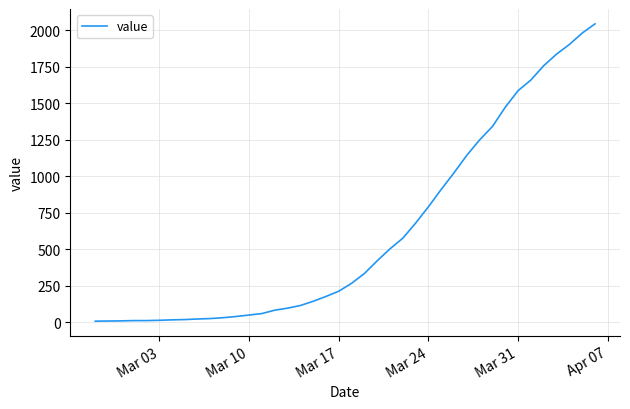

What is the maximum value shown in the chart?

2042